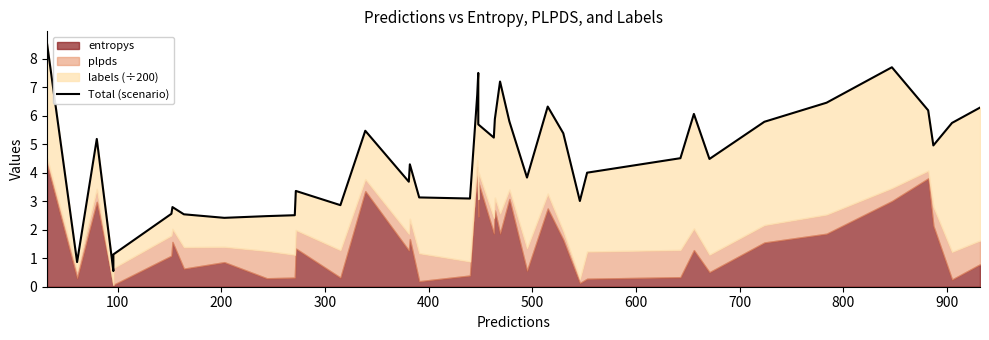

How many data points are less than 4?

17